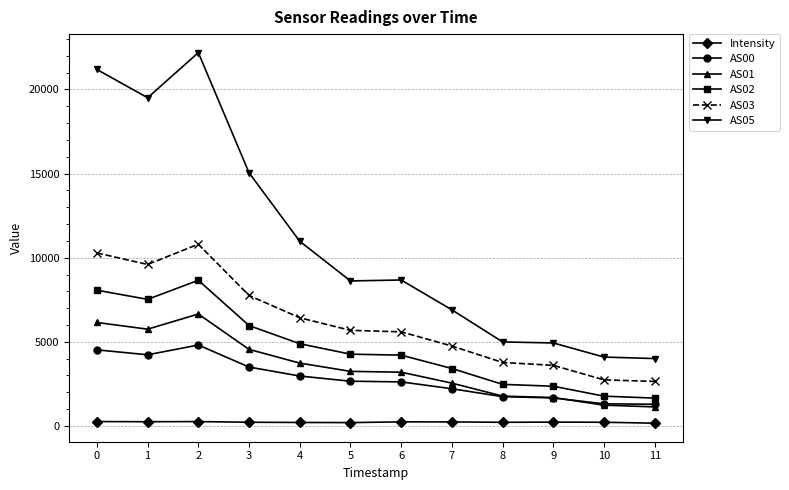

True or false: Intensity has a value of 218.0 at 8.

True